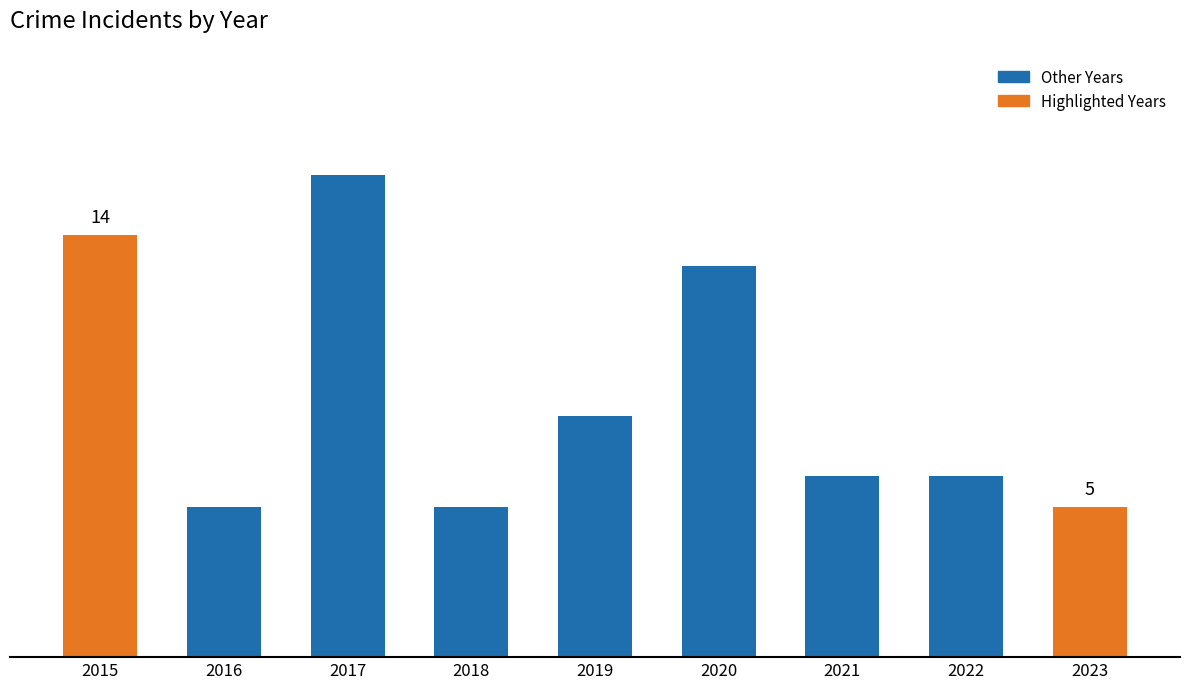

Are the bars horizontal?

No